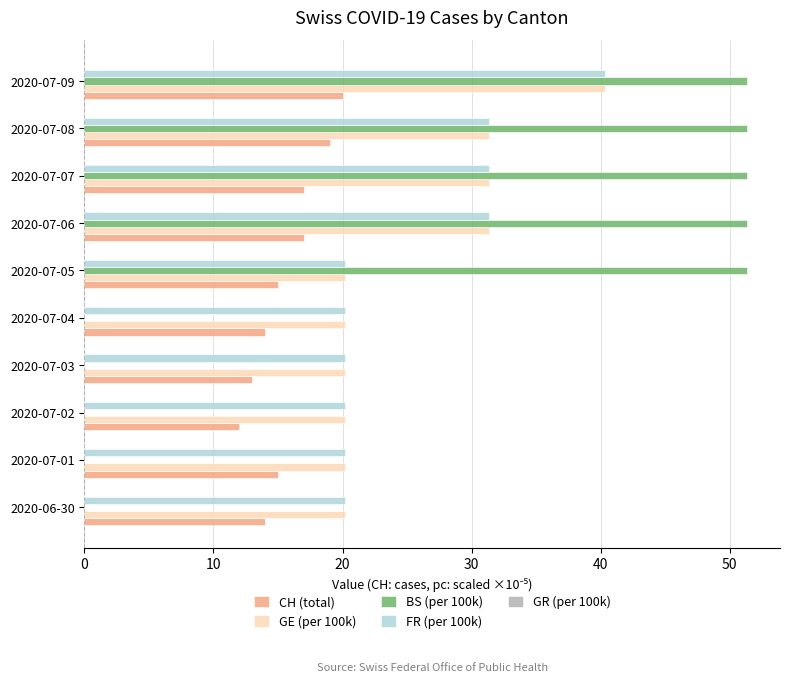

What is the total value across all series at 2020-07-09?

152.1